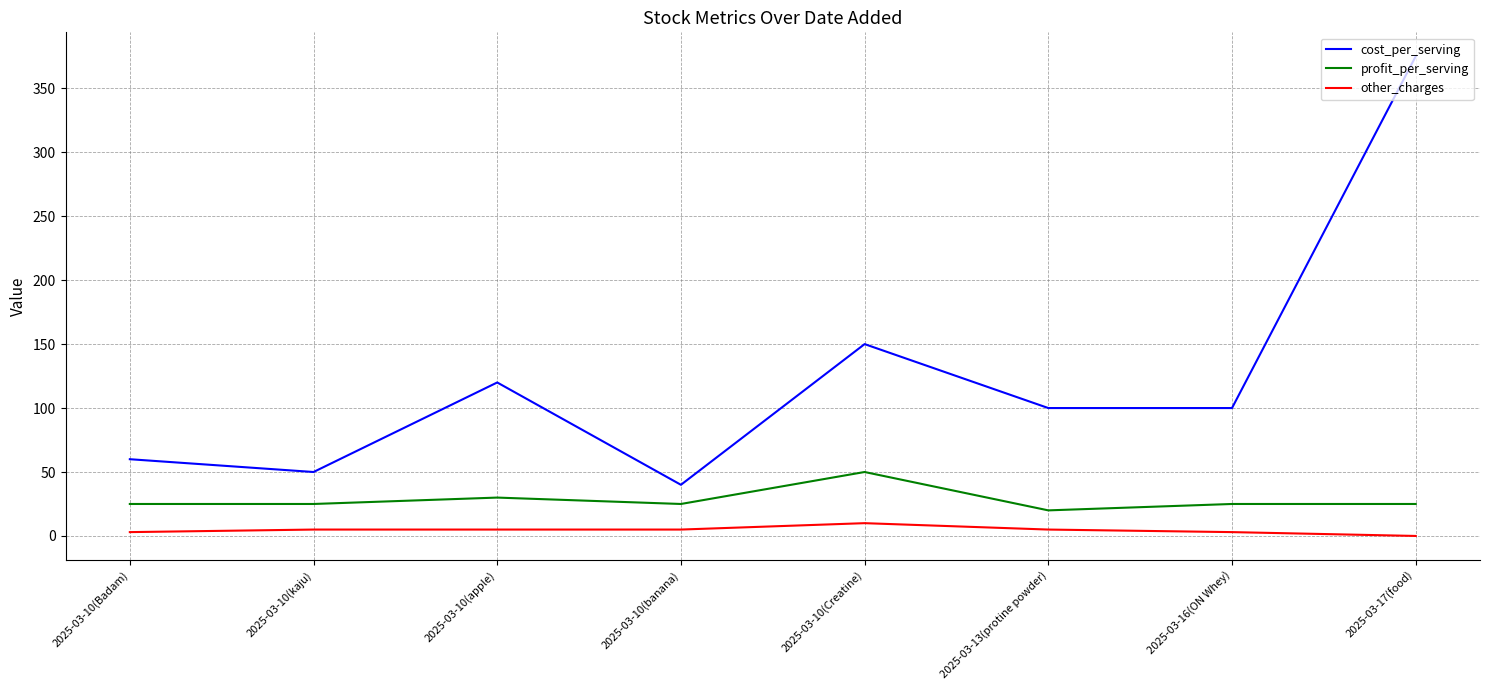

List the series in order of their overall mean, highest first.

cost_per_serving, profit_per_serving, other_charges